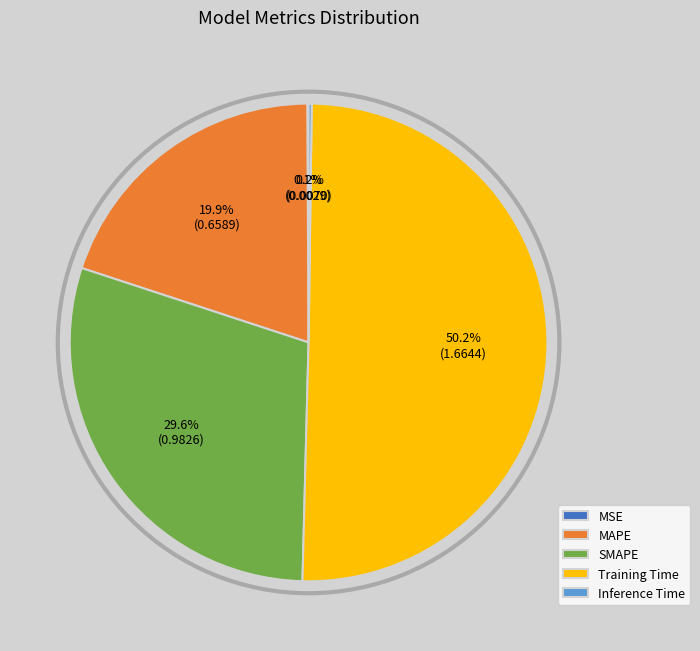

Which category accounts for the majority?

Training Time